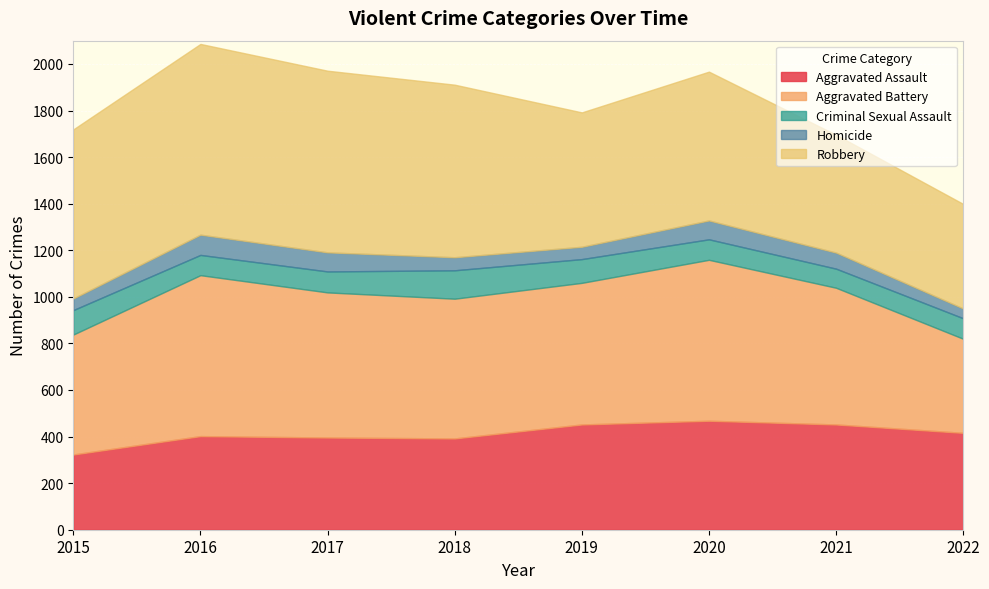

Read the Aggravated Assault value at 2020.

468